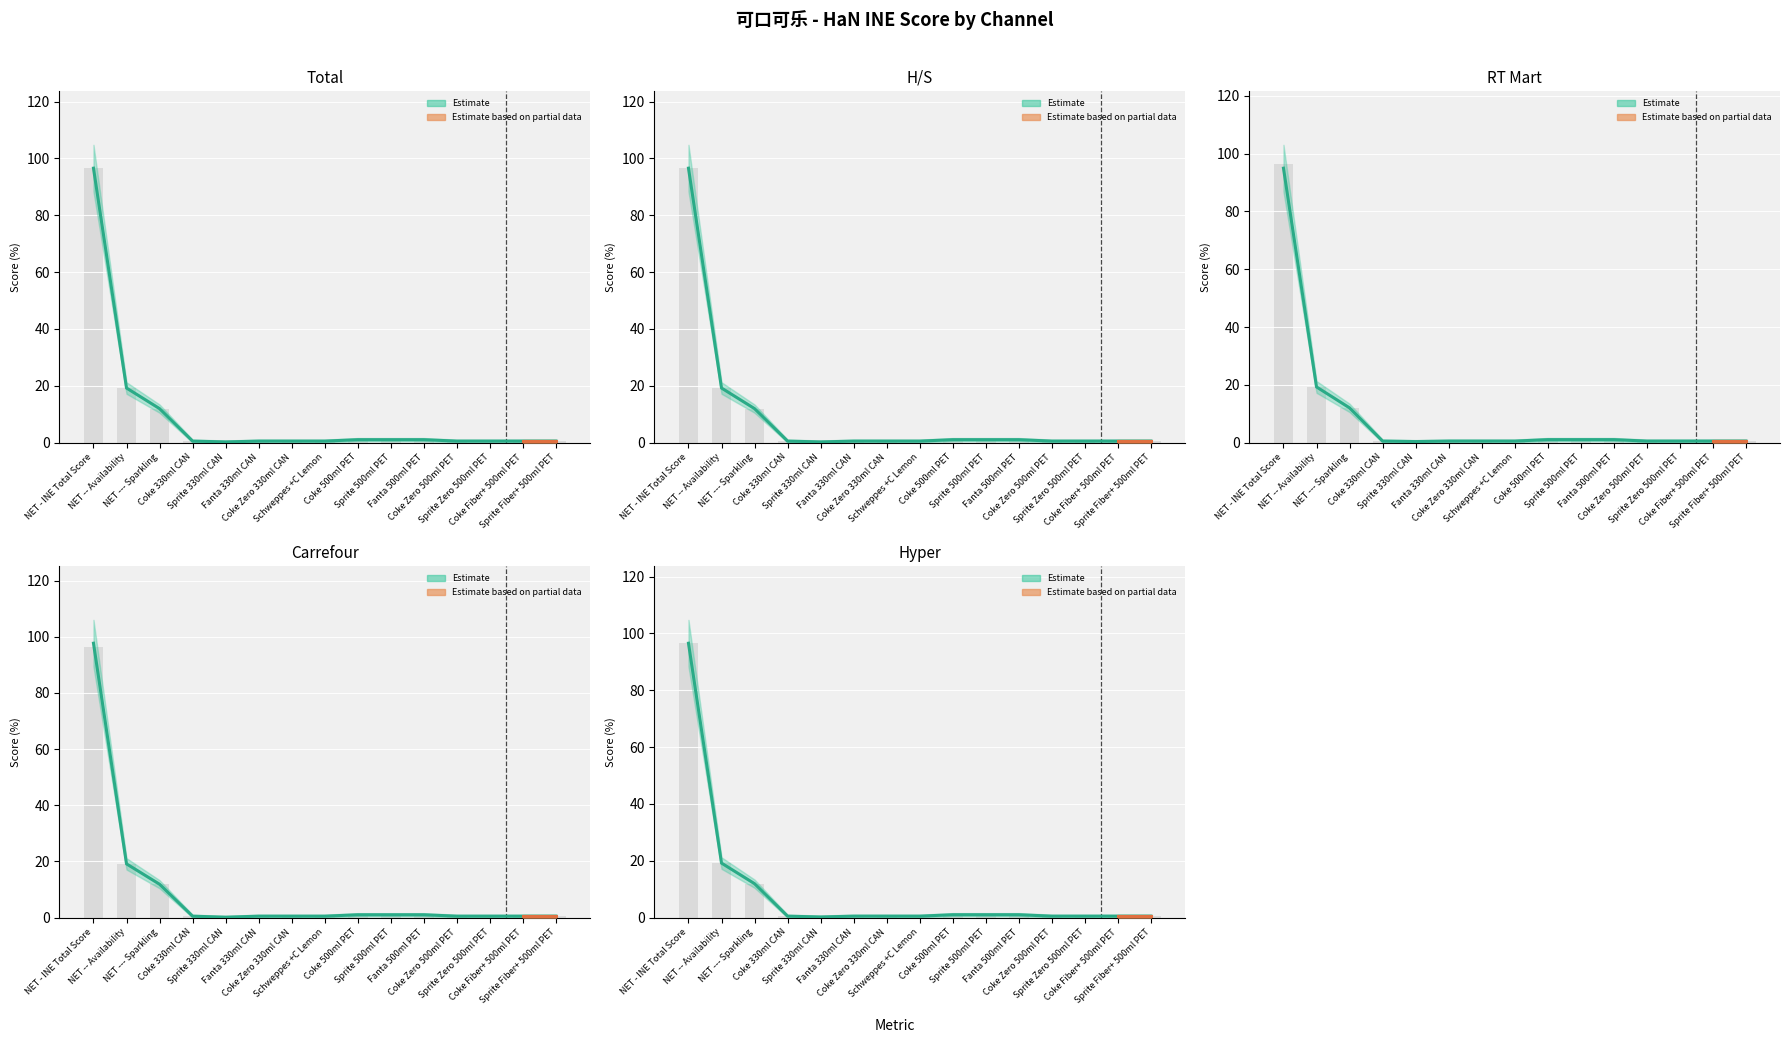

What is the greatest value displayed?

97.7